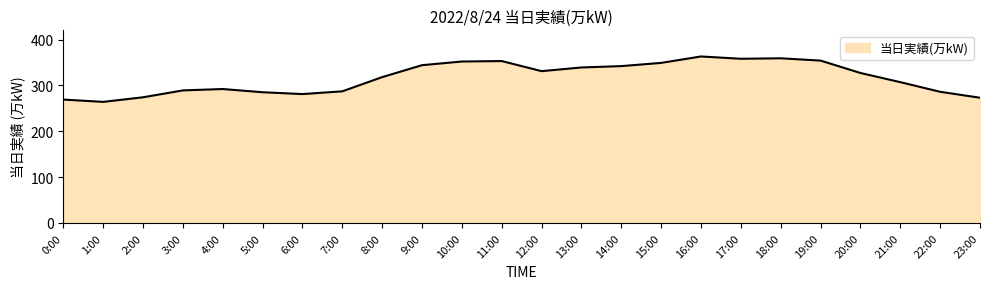

Where is the data nearest to the value 313?

8:00